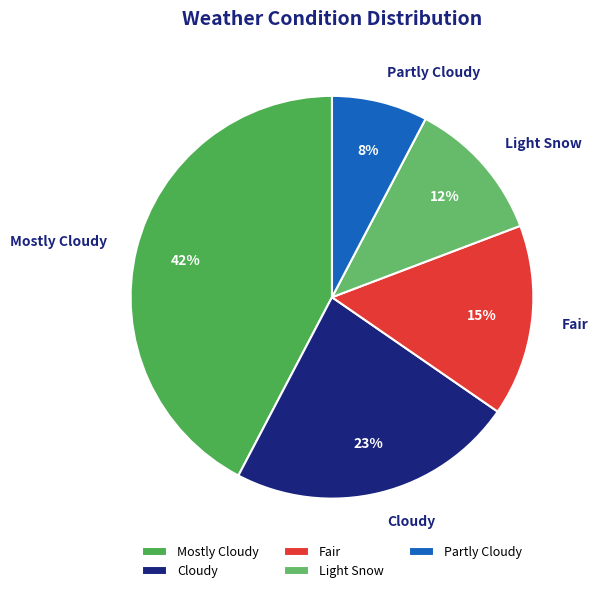

To the nearest percent, what portion does Partly Cloudy represent?

8%